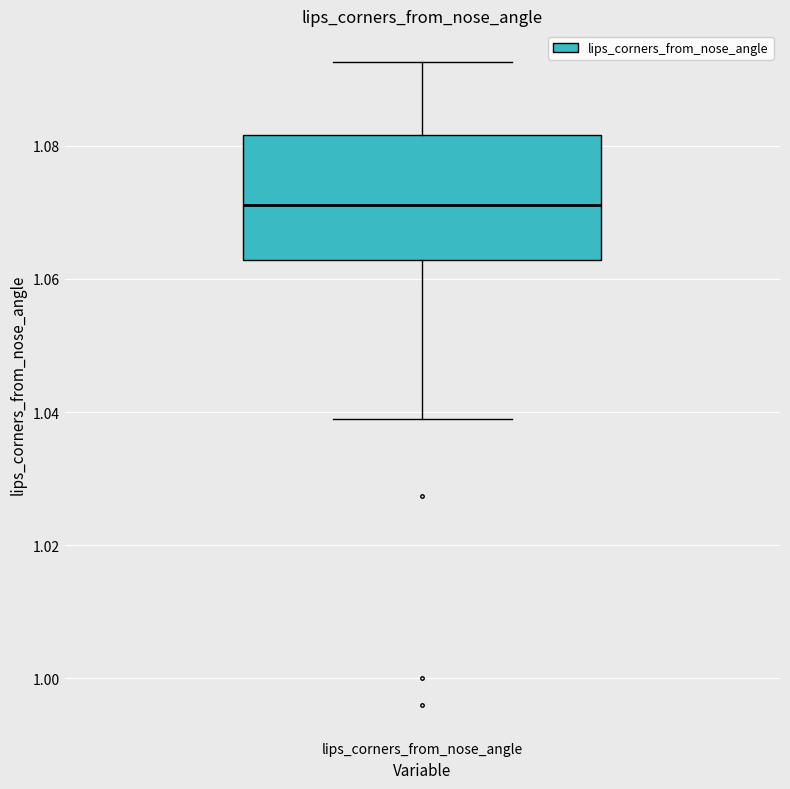

Where does the lower whisker of the box for lips_corners_from_nose_angle end on the y-axis? The values are not printed on the chart, so give them approximately, as read against the axis.

1.040